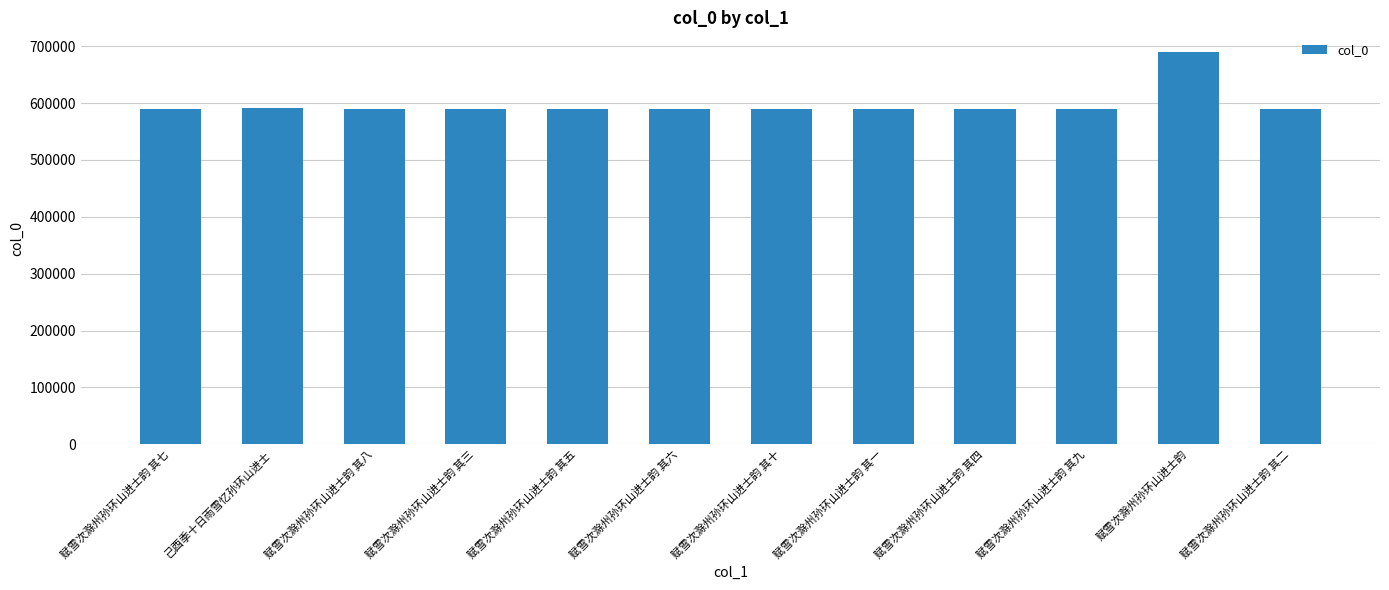

What is the average value?

598749